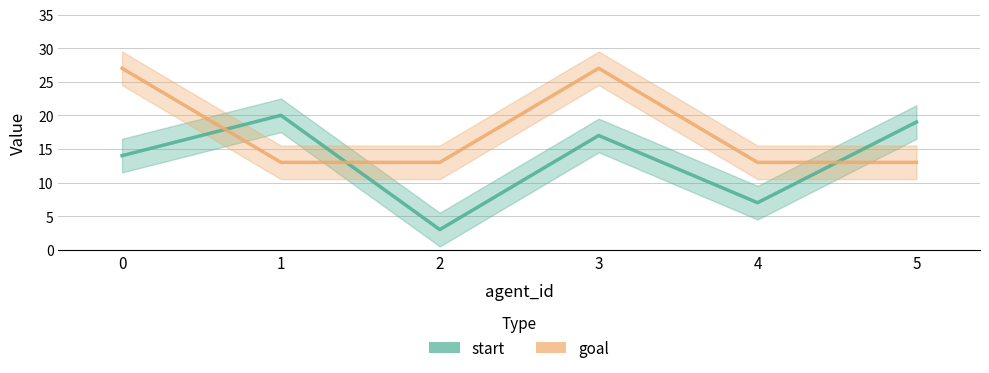

Between 4 and 2, which is larger?

4